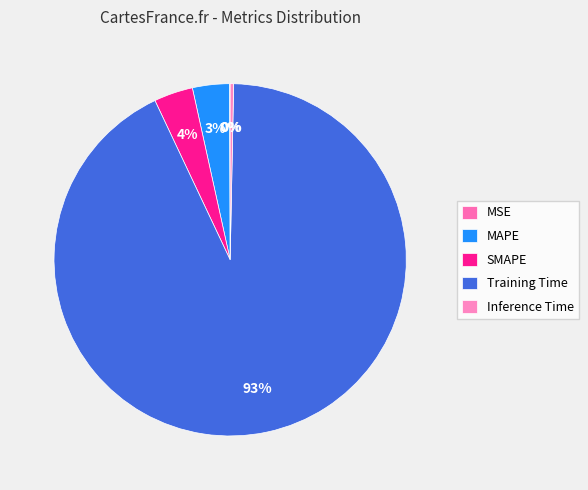

To the nearest percent, what is the combined percentage of Inference Time and Training Time?

93%